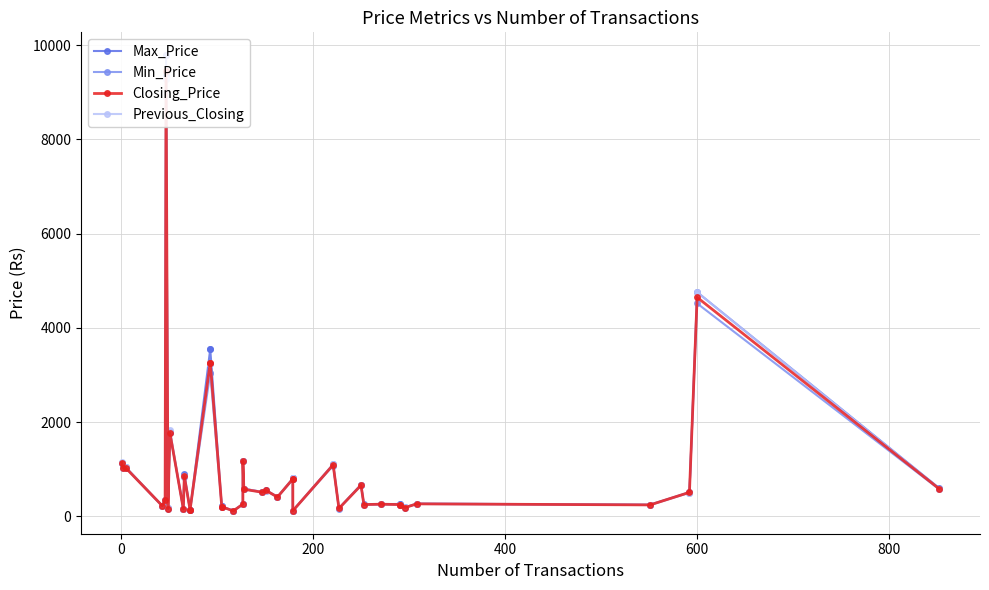

What are all the series names shown in the legend?

Max_Price, Min_Price, Closing_Price, Previous_Closing